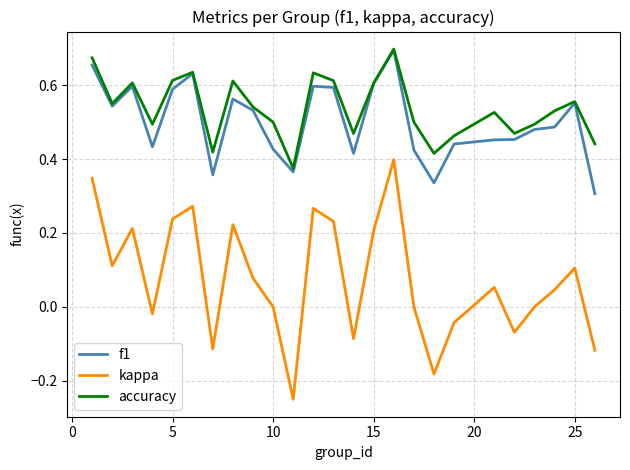

True or false: accuracy and kappa intersect in this chart.

False